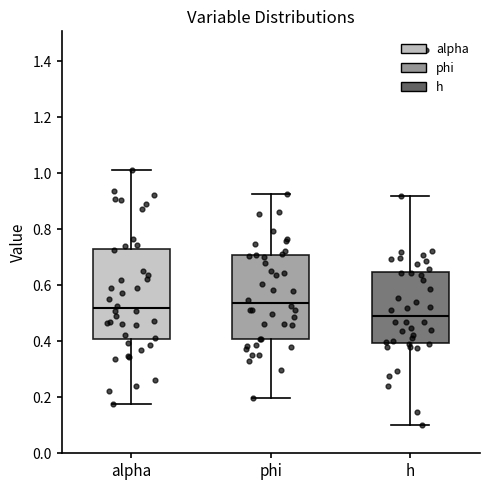

Which box is the tallest, from its lower edge to its upper edge?

alpha